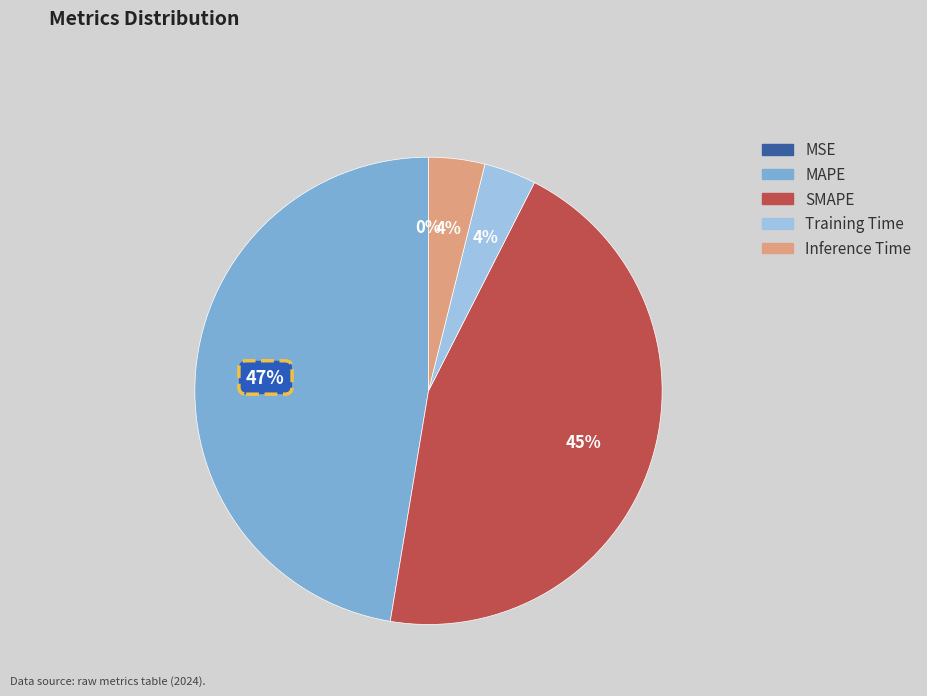

Is it true that MAPE is 34% of the pie?

False